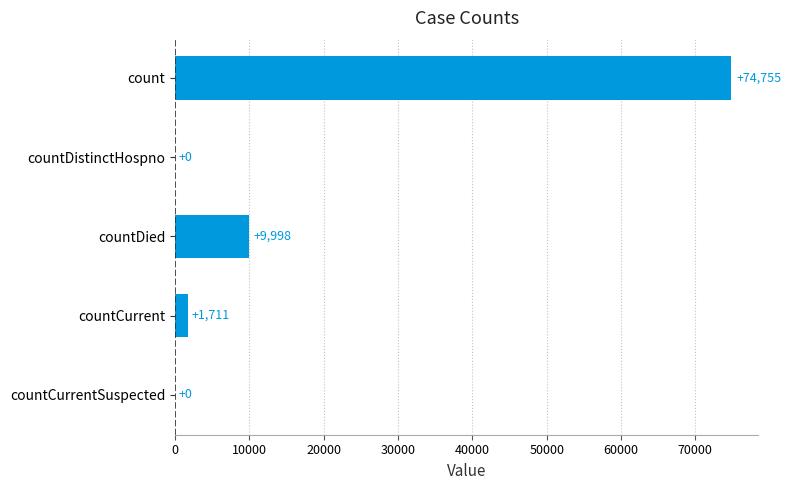

Reading bottom to top, transcribe all the data shown in this chart.

countCurrentSuspected=0	countCurrent=1711	countDied=9998	countDistinctHospno=0	count=74755